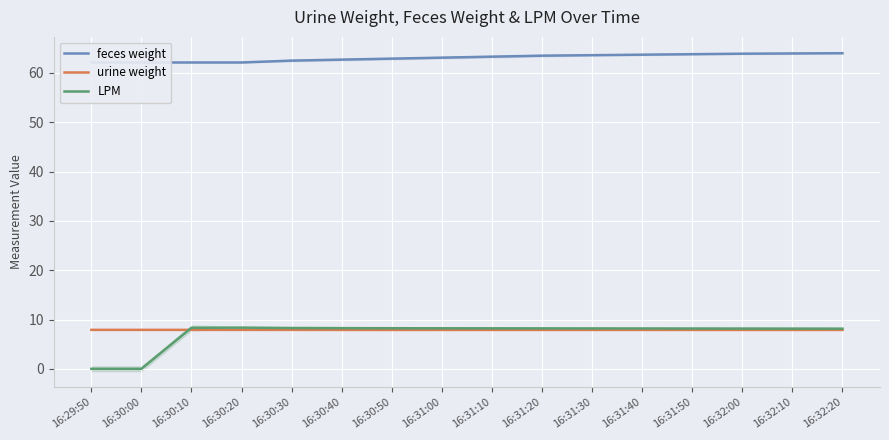

What is the difference between the second highest and second lowest values in the feces weight series?

1.8